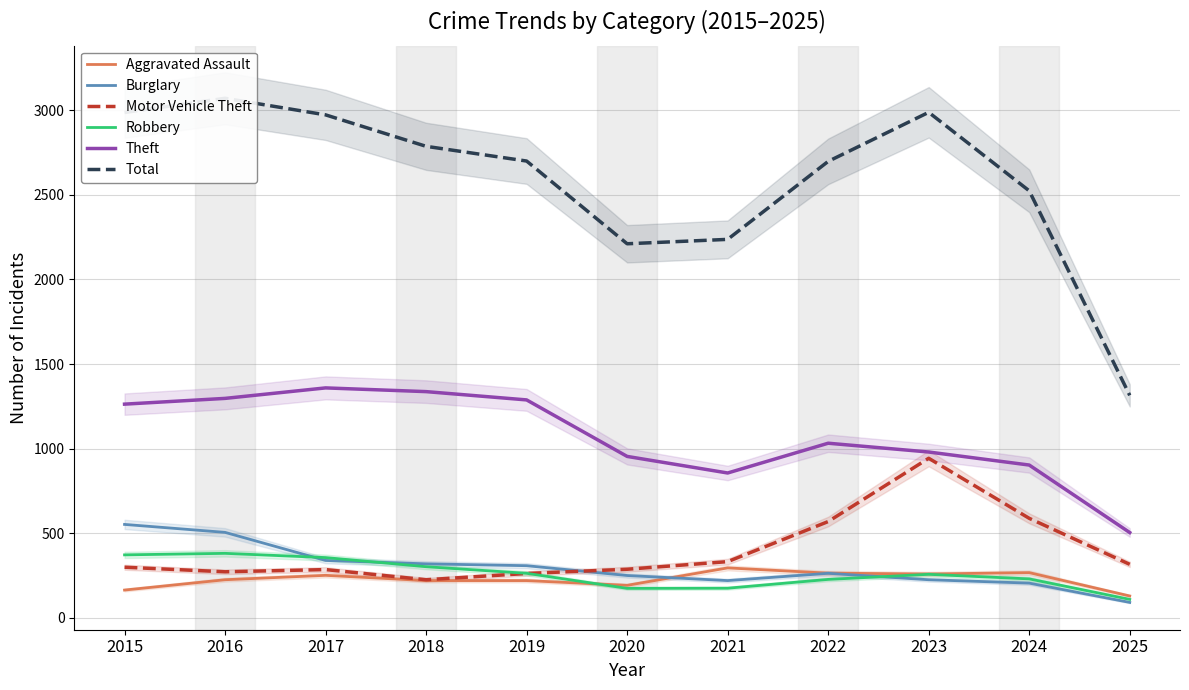

In Motor Vehicle Theft, how many points are higher than both neighbors (excluding endpoints)?

2